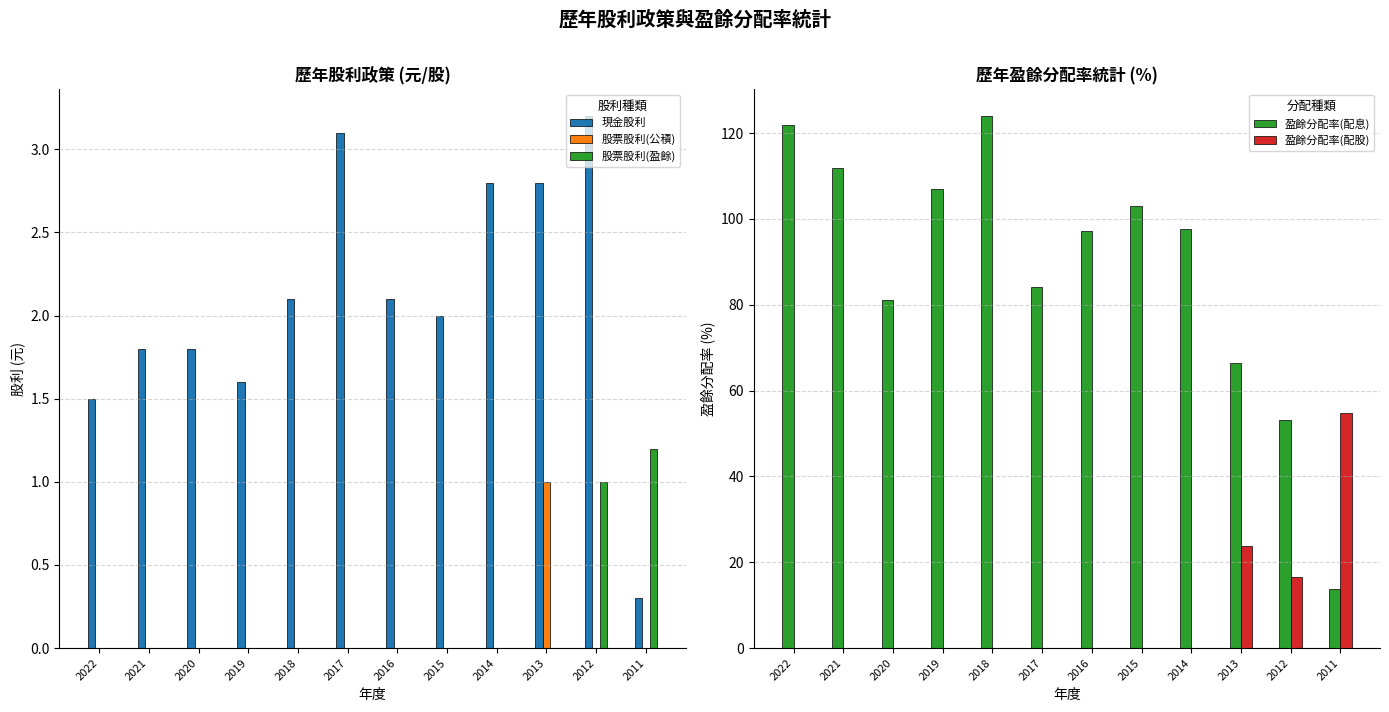

Which series changed the most between 2020 and 2011?

盈餘分配率(配息)